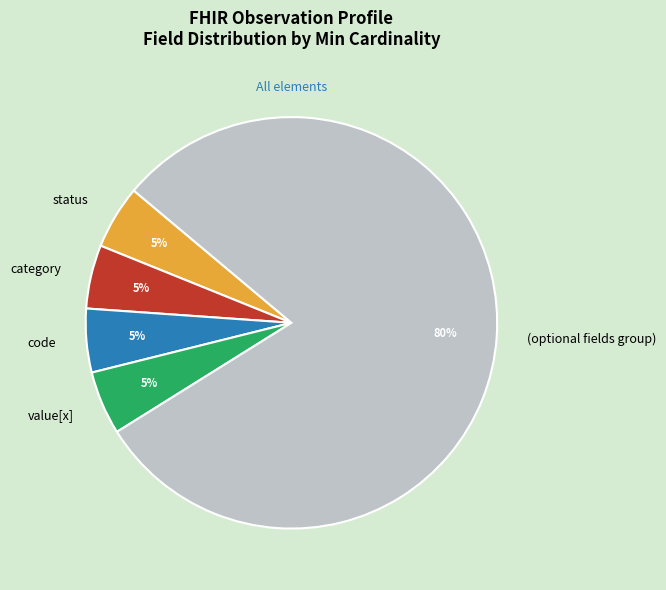

True or false: (optional fields group) accounts for 80% of the total.

True